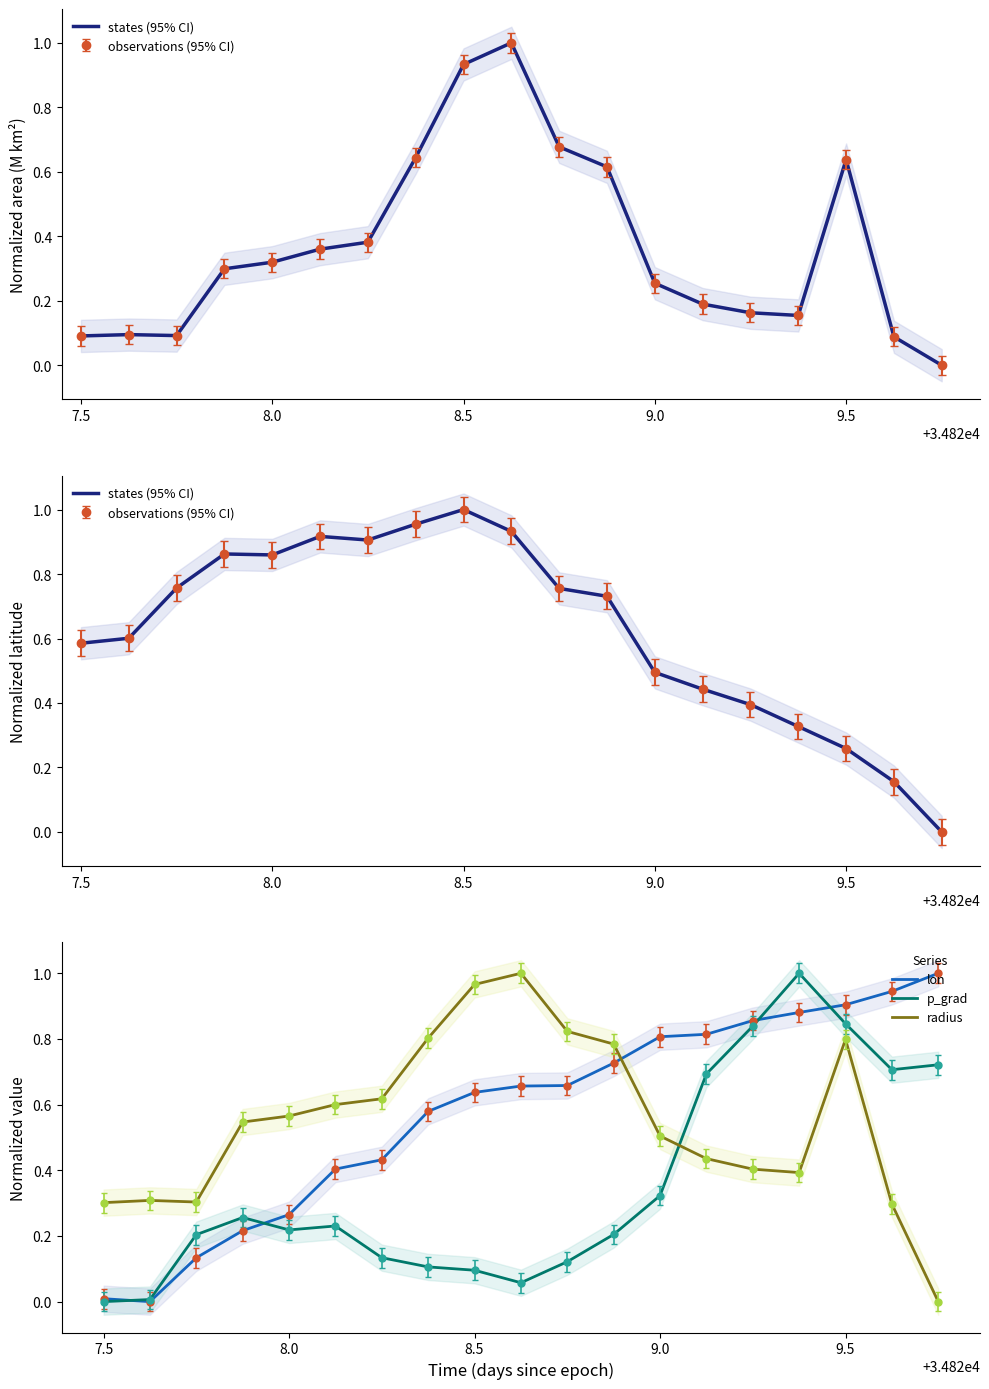

How many times do lon and p_grad cross each other?

4